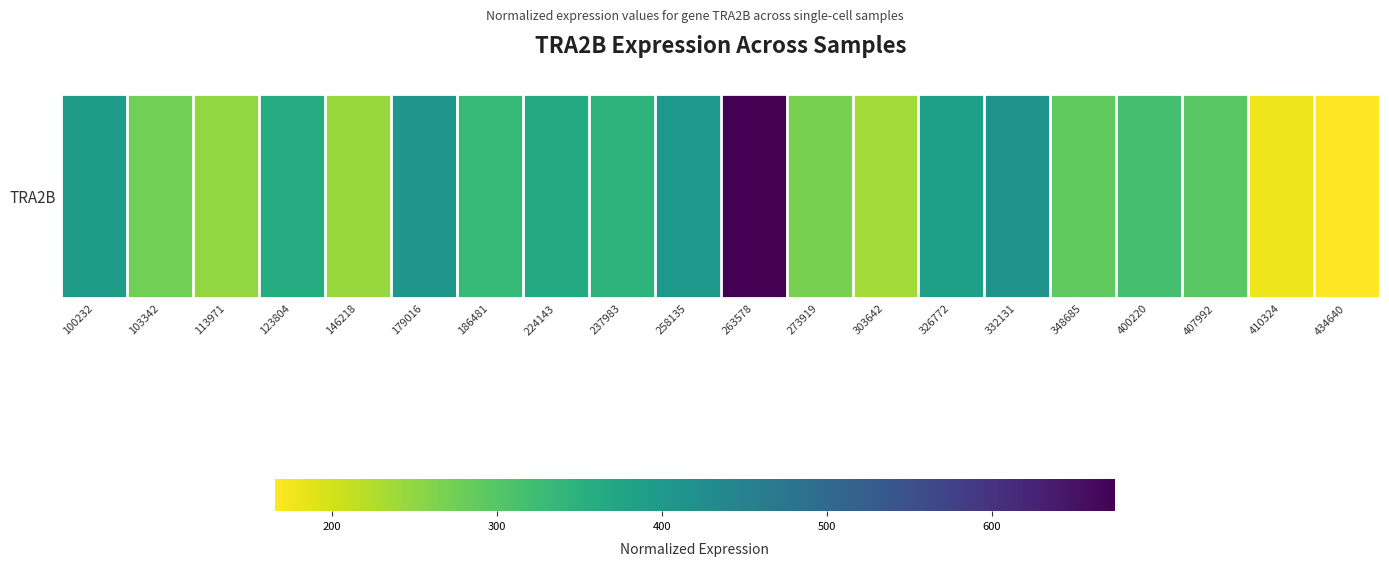

What is the average value?

329.7